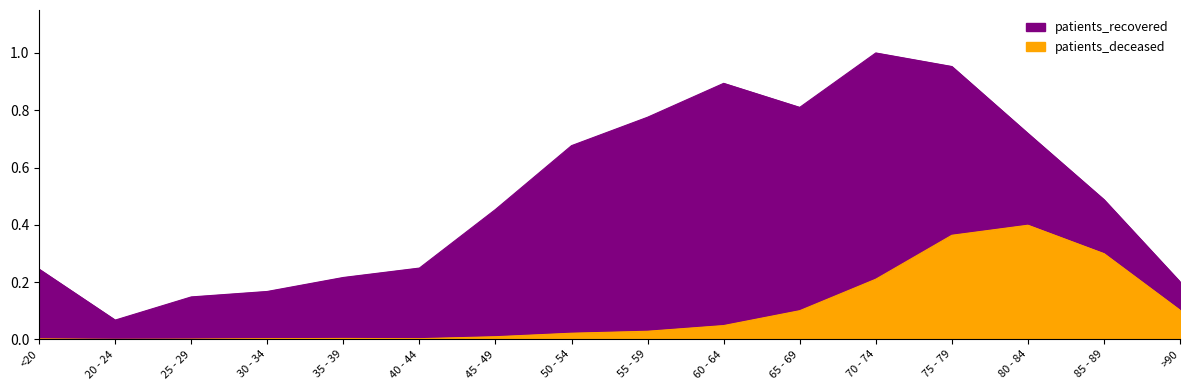

Count the number of categories in the chart.

16